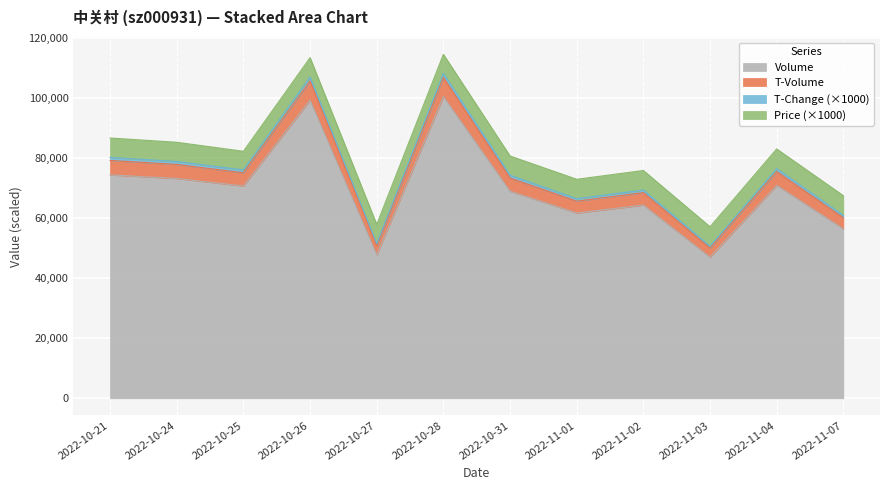

What is the lowest value of the Volume series?

46965